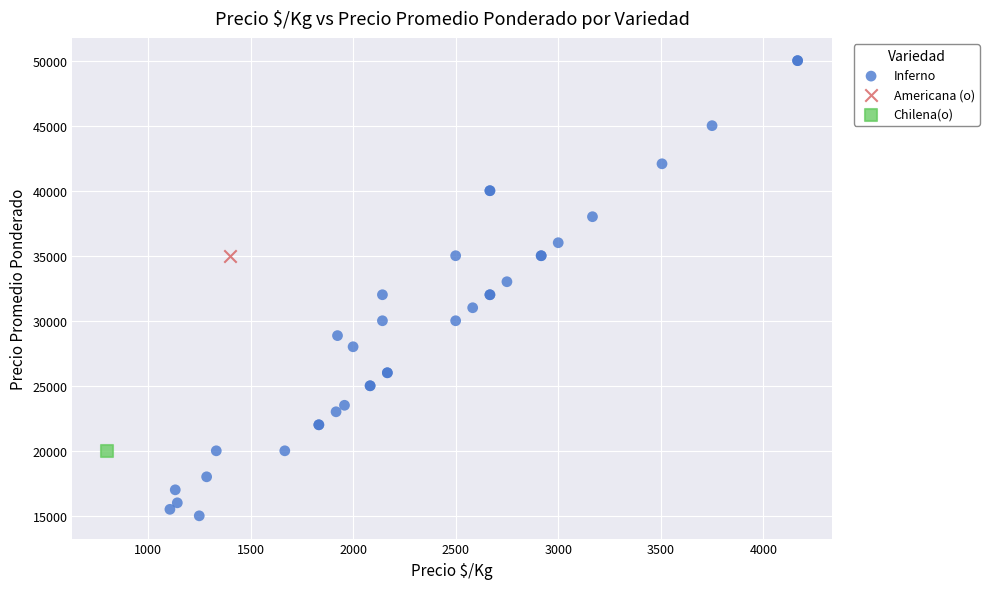

What are all the series names shown in the legend?

Inferno, Americana (o), Chilena(o)